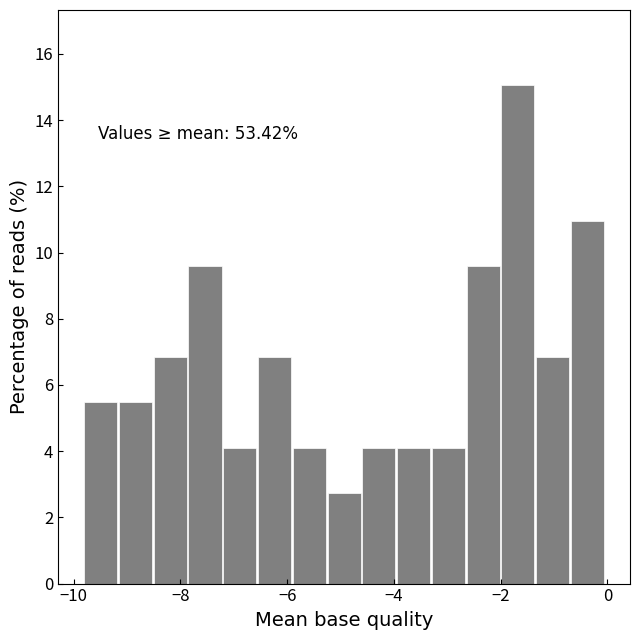

Around what value on the x-axis is the tallest bar? Give the approximate position of its centre, as read against the axis.

-1.6